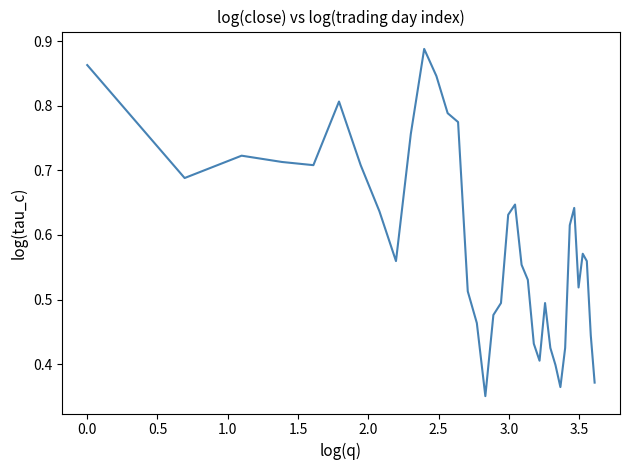

How many lines are shown in the chart?

1